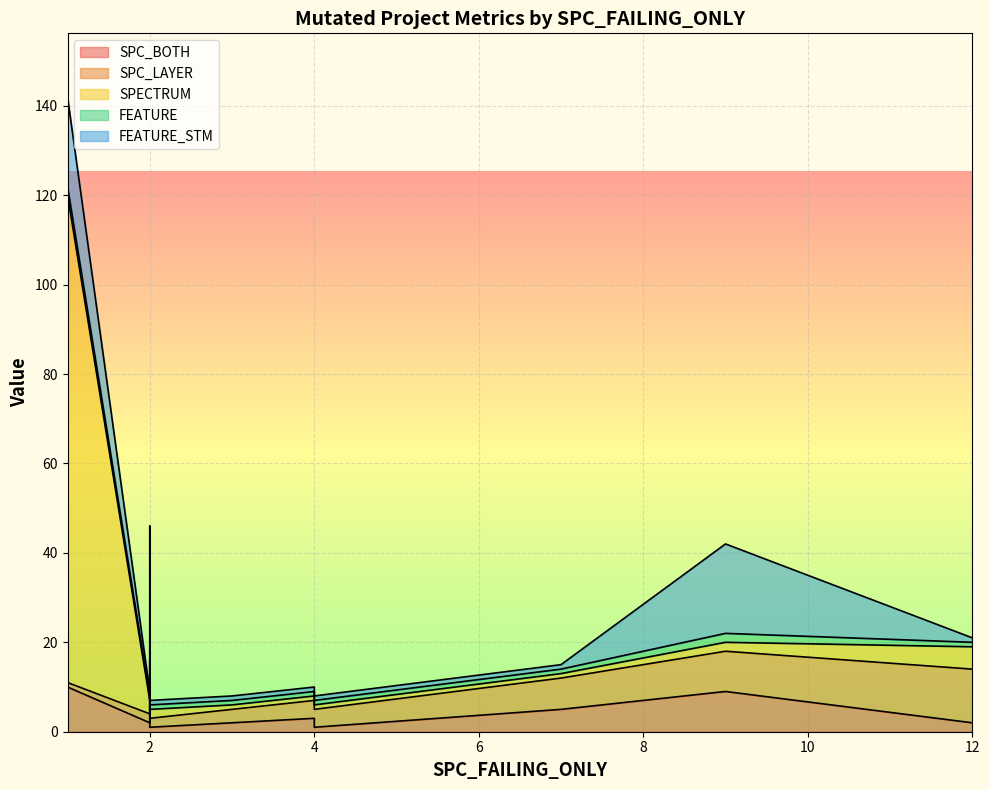

Is it true that FEATURE equals 2 at 12?

False